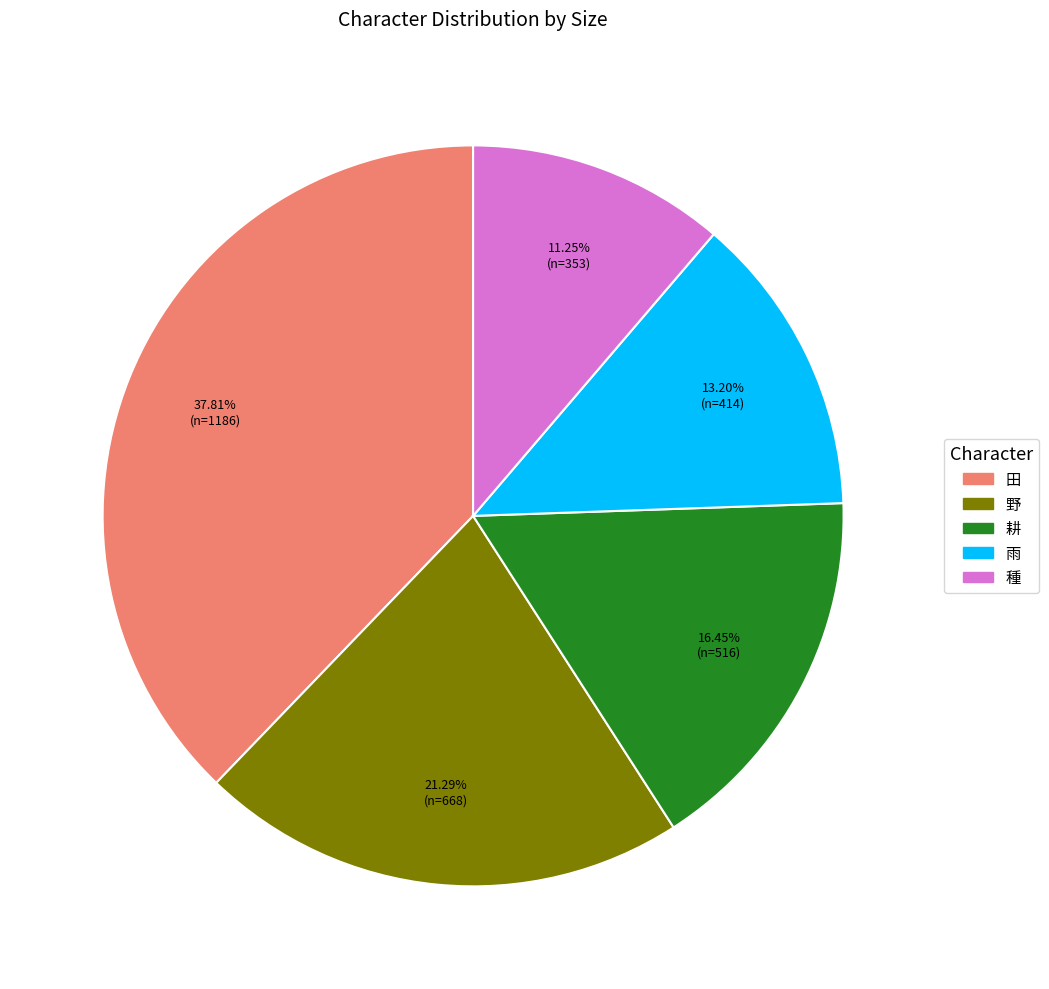

Does 耕 represent more than half of the total?

No